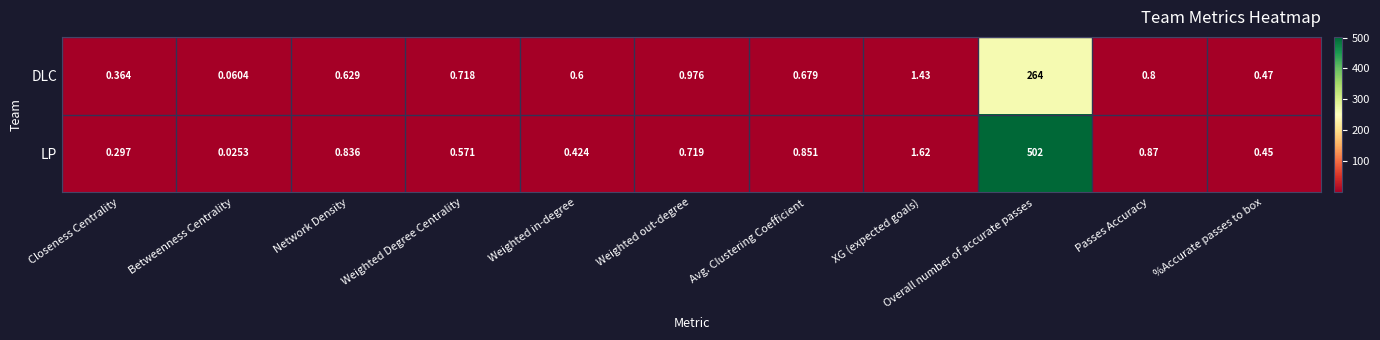

Which series changed the most between XG (expected goals) and %Accurate passes to box?

LP